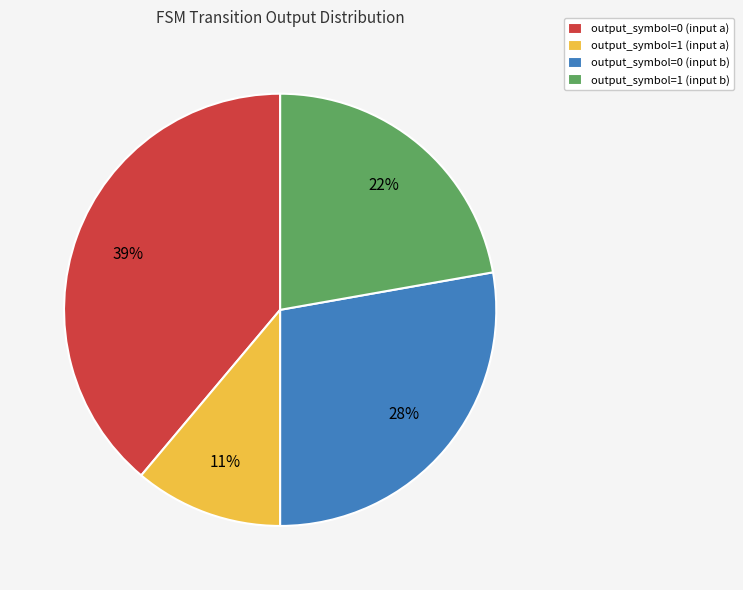

Does any single category account for the majority?

No